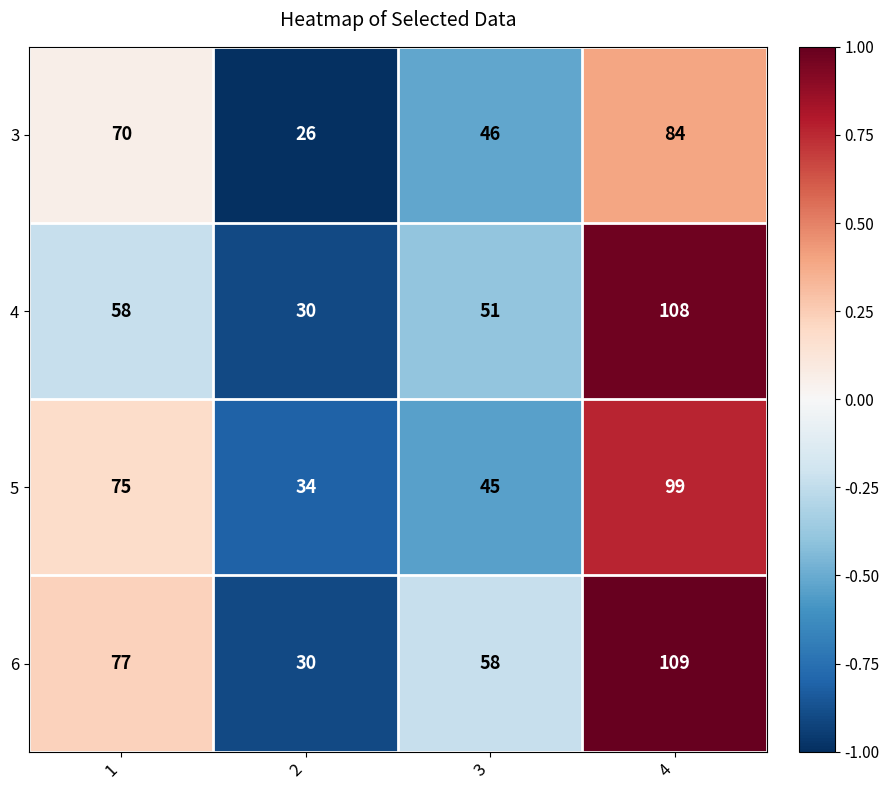

Is it true that 3 equals 29 at 4?

False